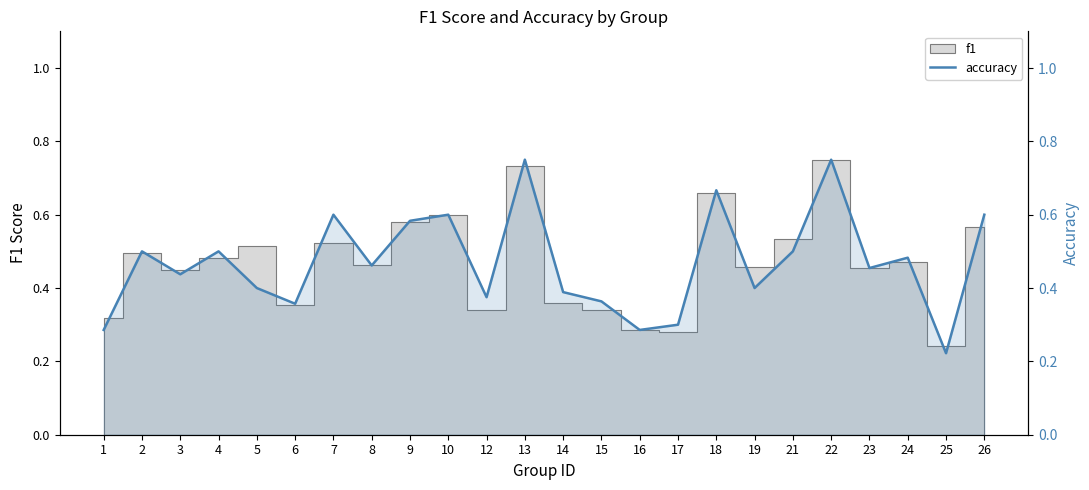

Which category has the lowest value across all series?

25